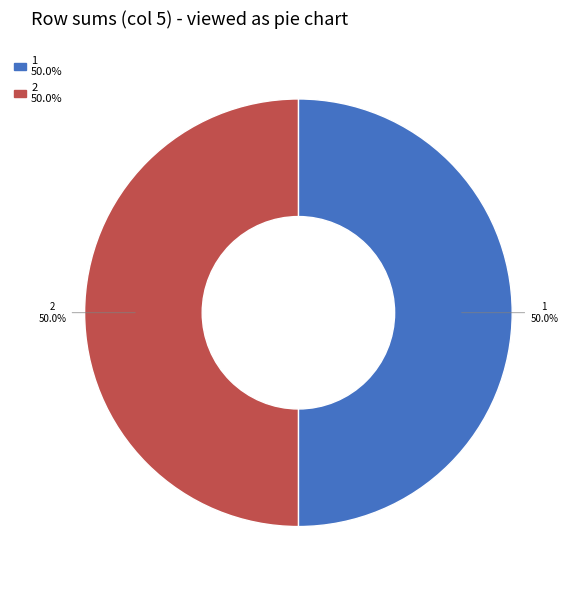

Combined, what portion of the pie is 2 and 1?

100.0%